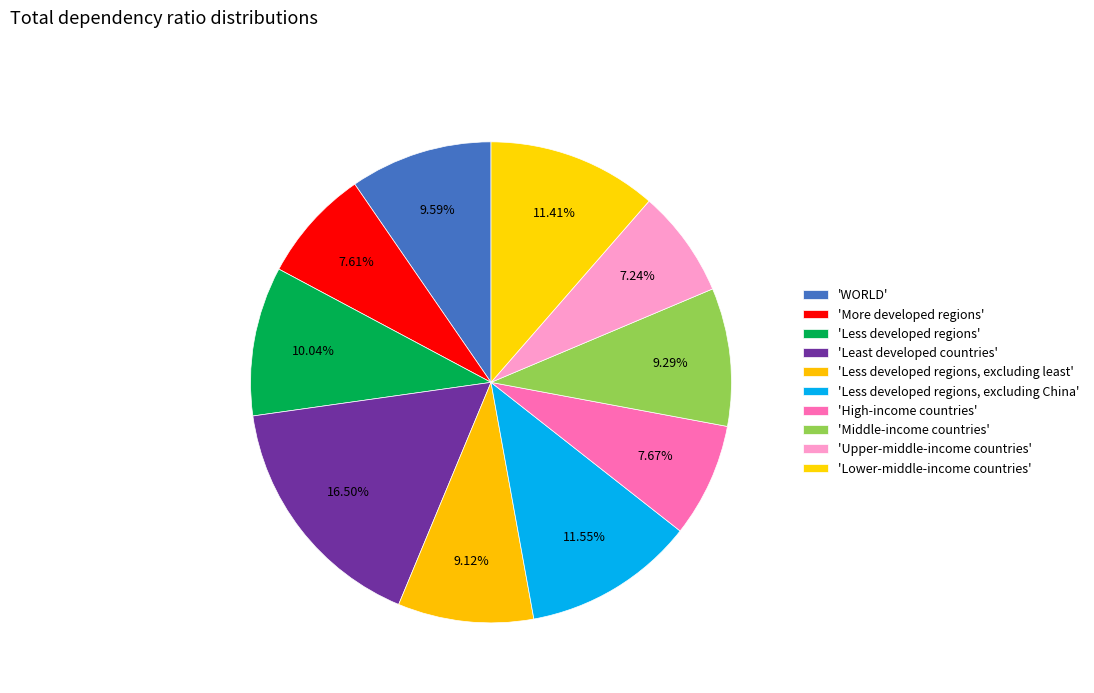

How many slices are in this pie chart?

10